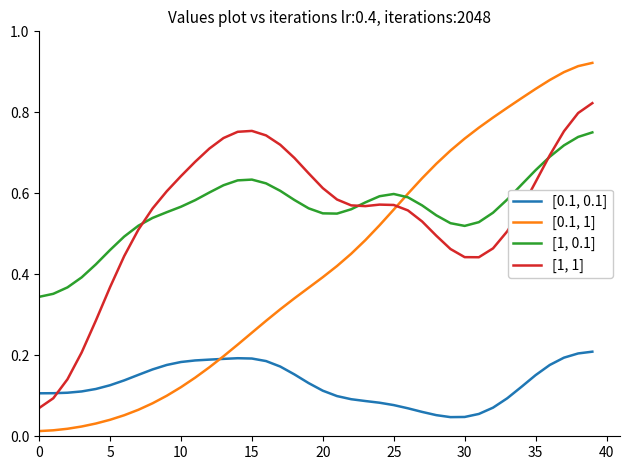

Which series has the largest range (max minus min)?

[0.1, 1]